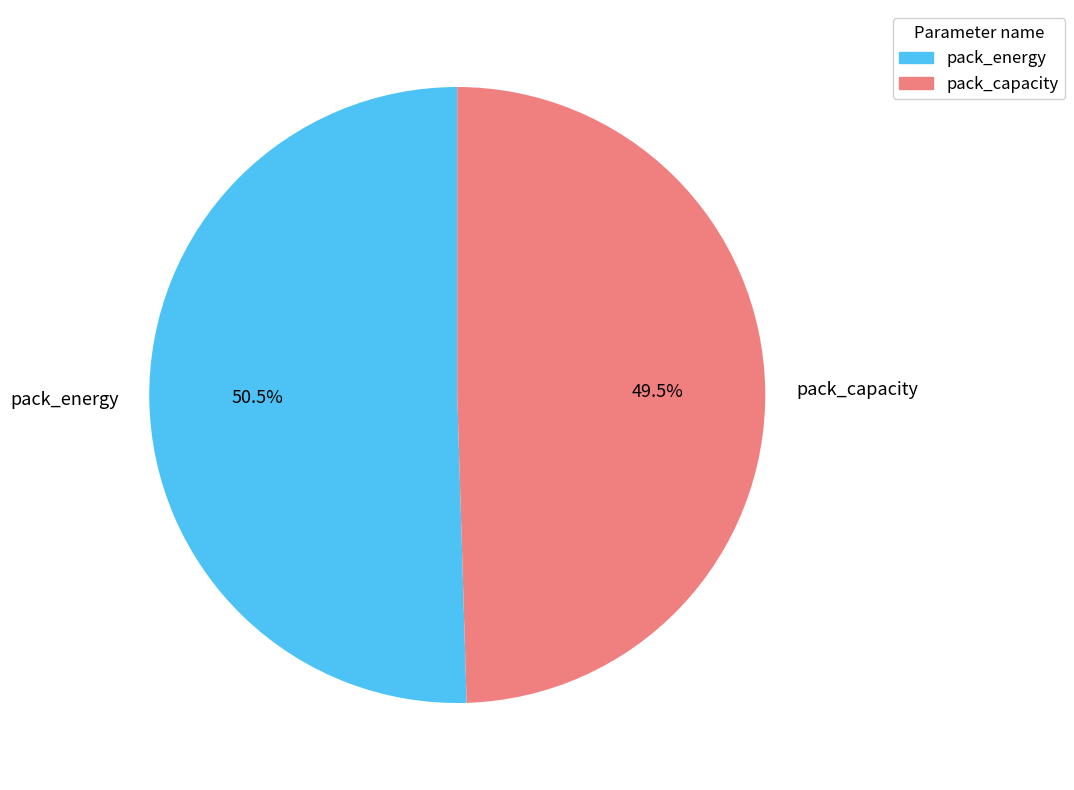

What percentage do pack_energy and pack_capacity together represent?

100.0%